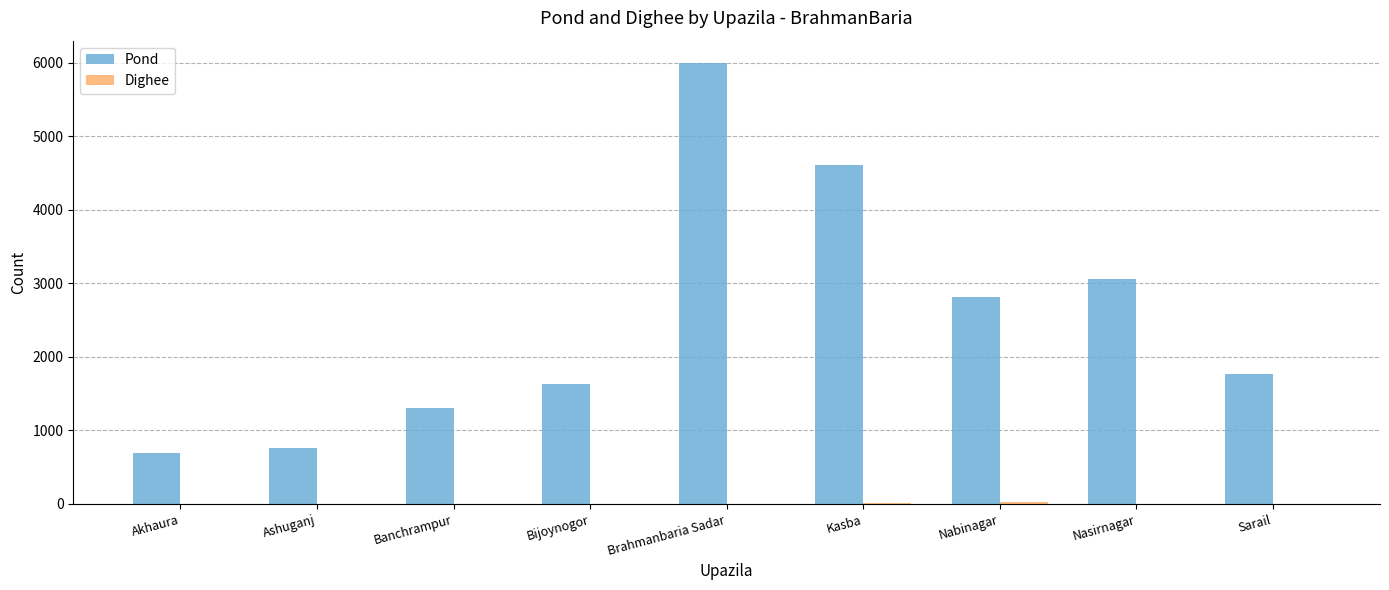

Is it true that Pond equals 4616 at Kasba?

True